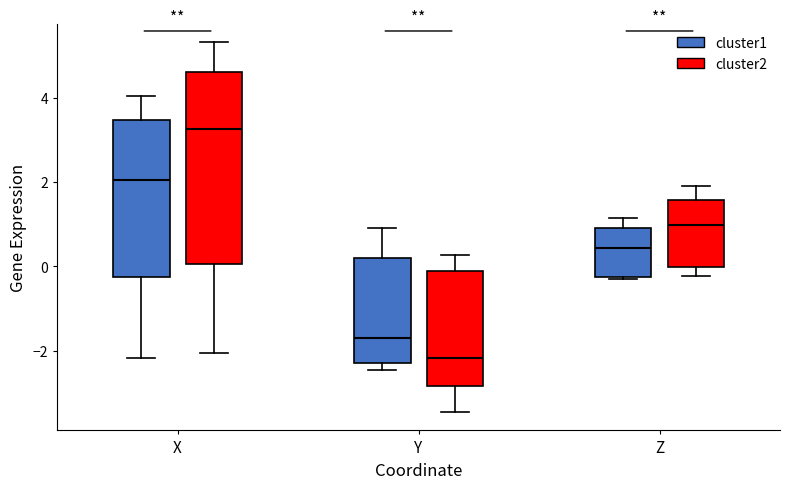

Which box is the tallest, from its lower edge to its upper edge?

X (cluster2)